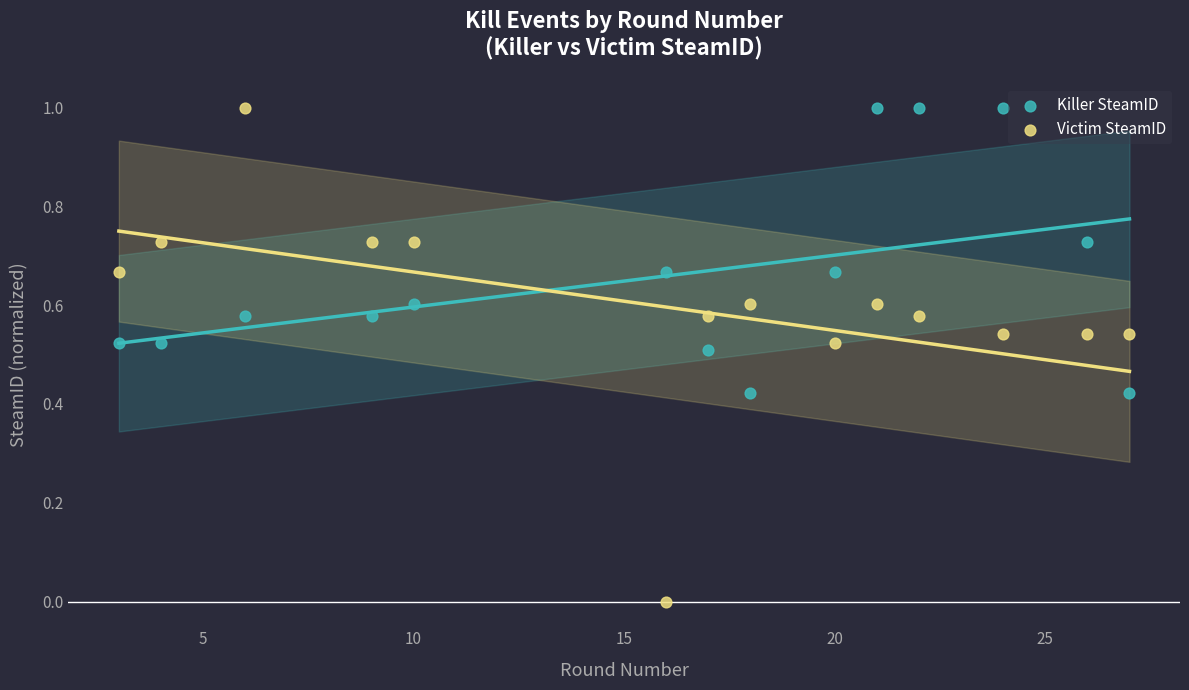

Across all data points, what is the range of X values (max minus min)?

24.0